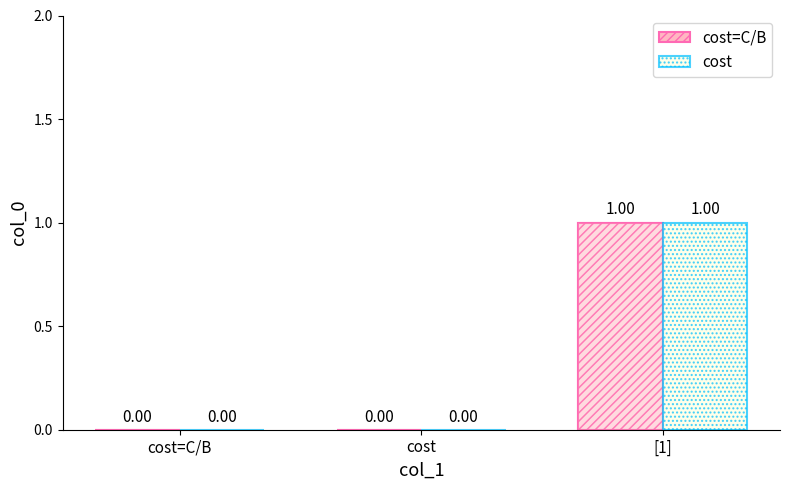

Reading left to right, extract all data points from this chart.

cost=C/B: cost=C/B=0	cost=0	[1]=1
cost: cost=C/B=0	cost=0	[1]=1